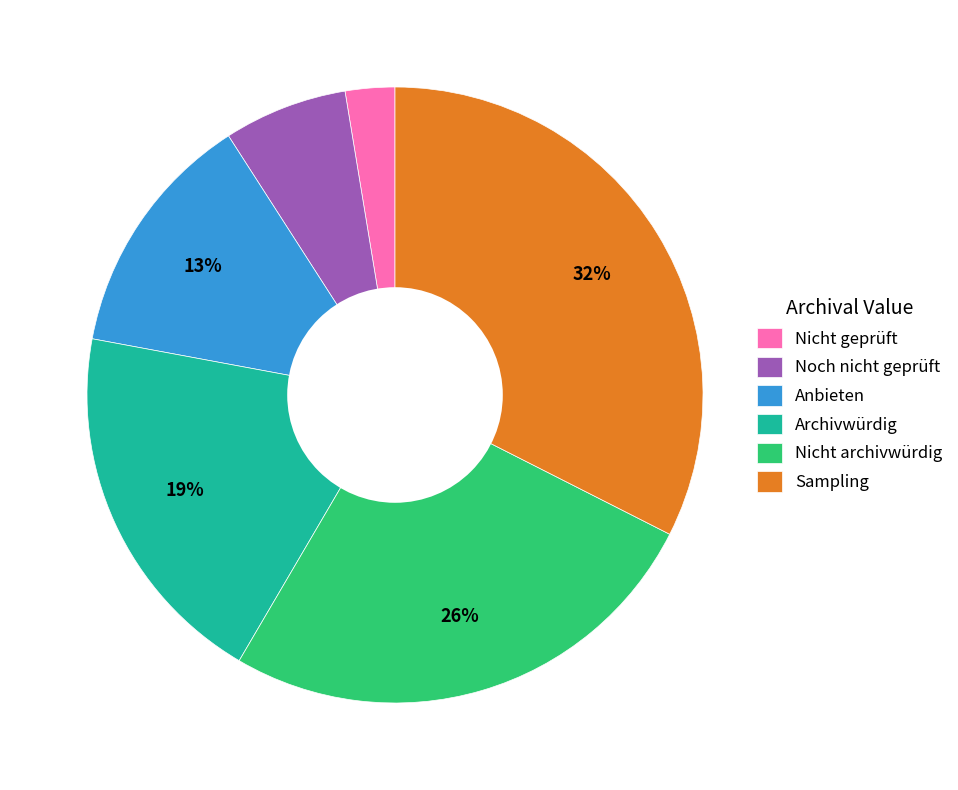

What is the ratio of the value at Sampling to the value at Archivwürdig?

1.7